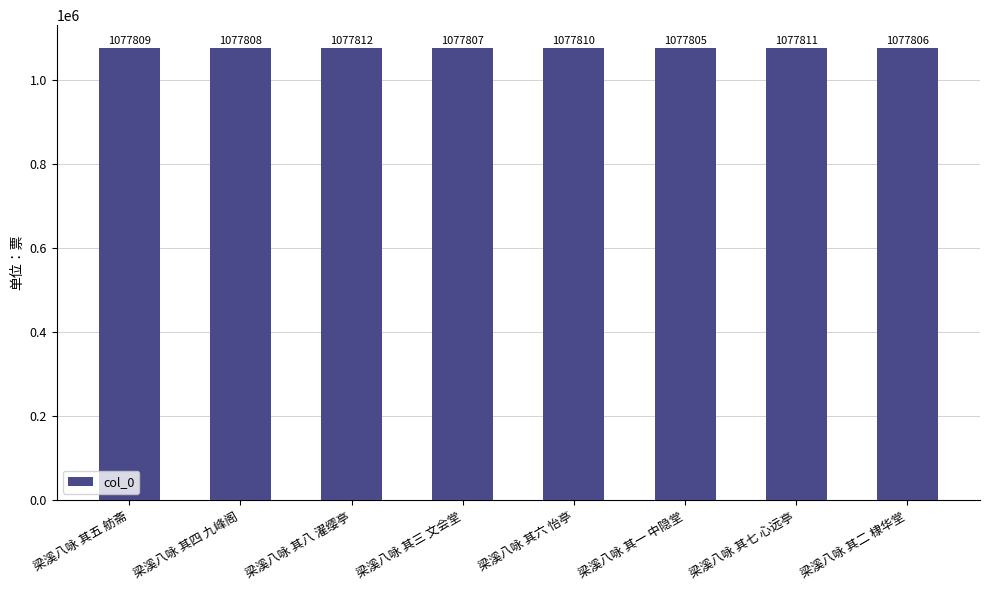

What is the difference between the second highest and second lowest values?

5